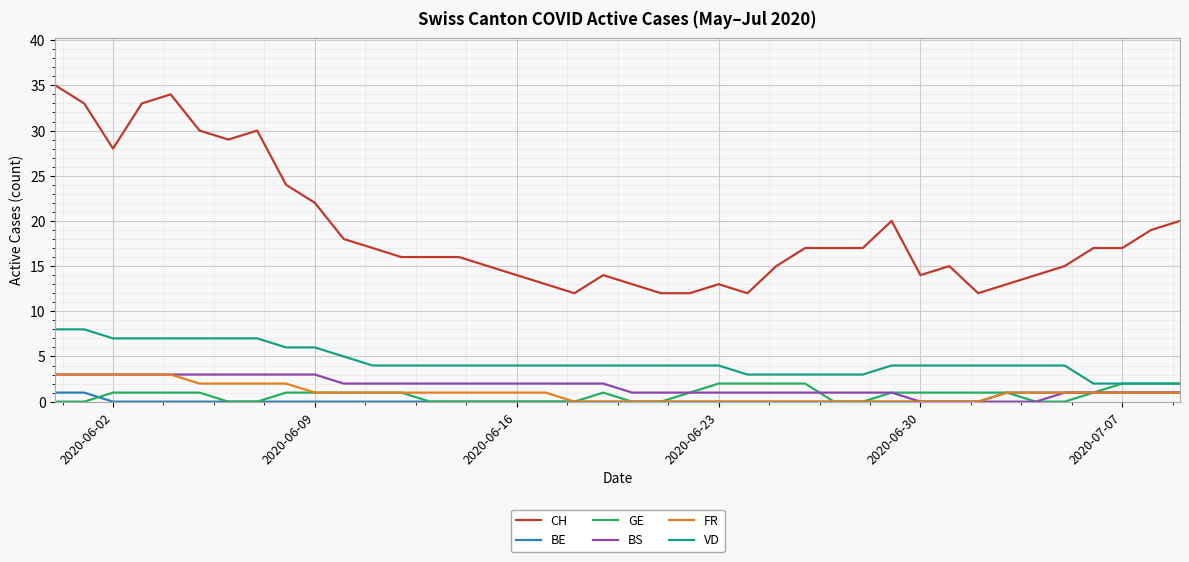

Which series has the largest total across all categories?

CH